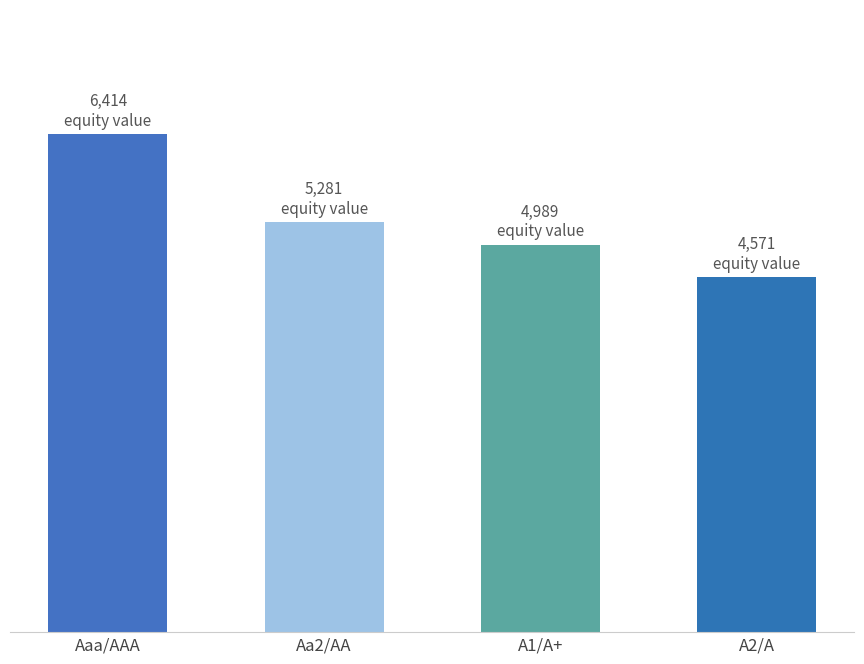

True or false: the data shows 3237.6 at Aaa/AAA.

False